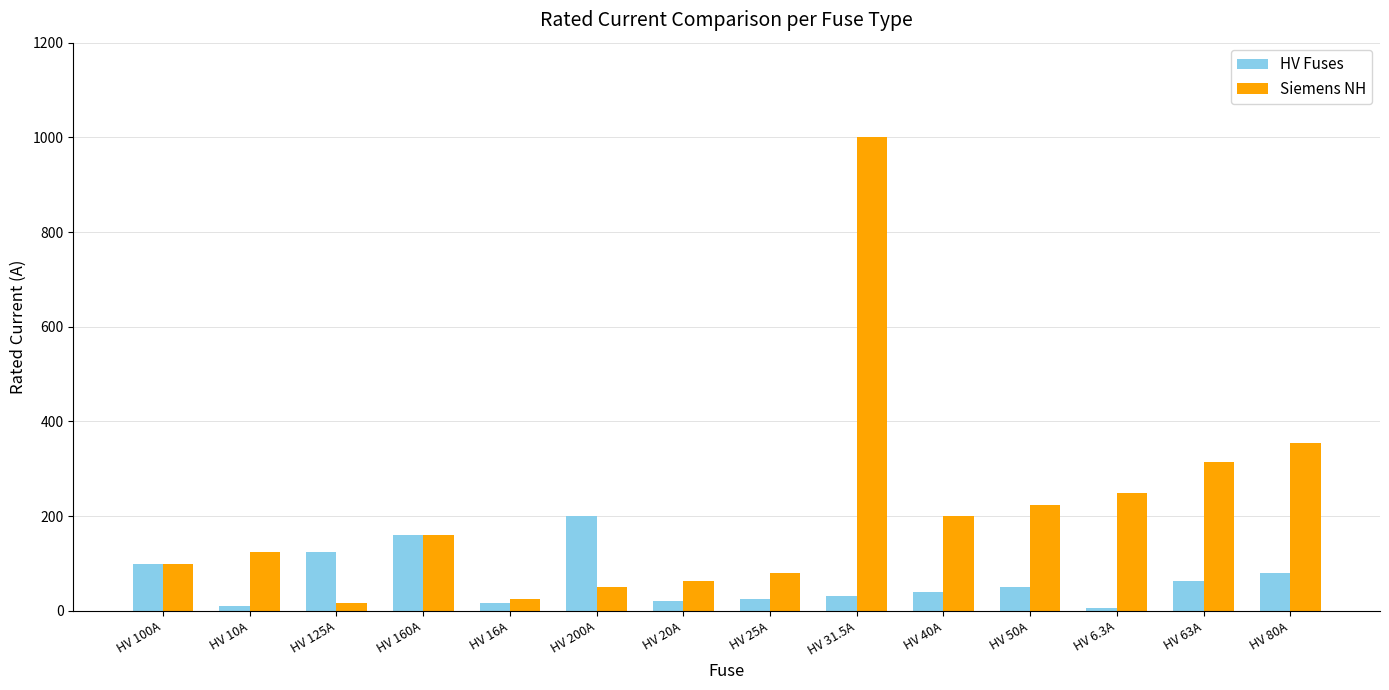

What is the minimum value for HV Fuses?

6.3